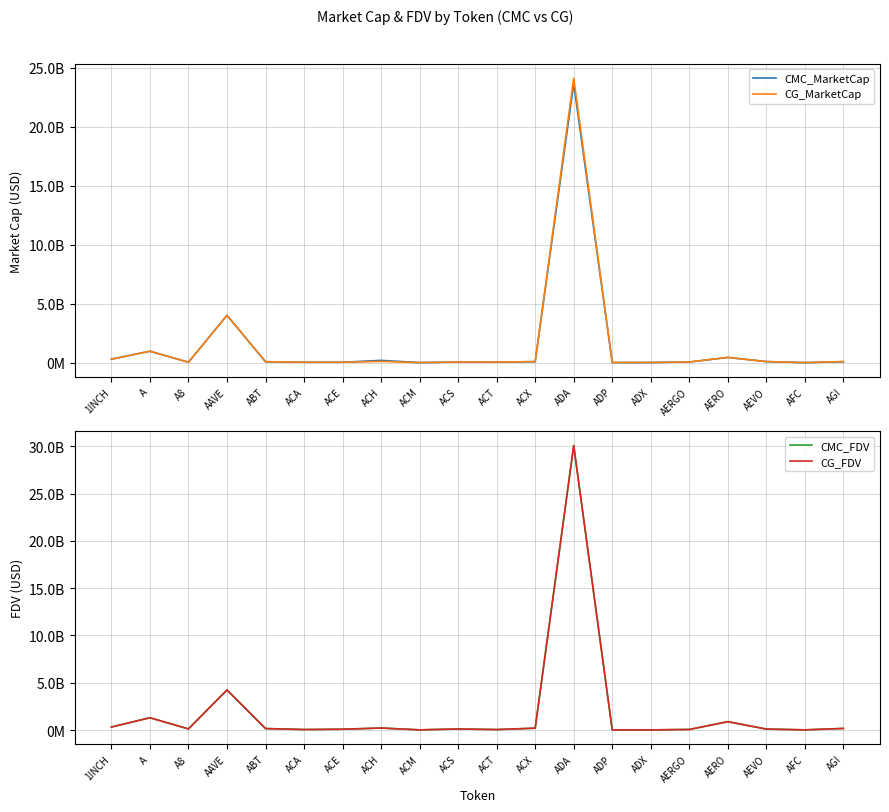

True or false: CG_FDV and CG_MarketCap cross at least once.

False